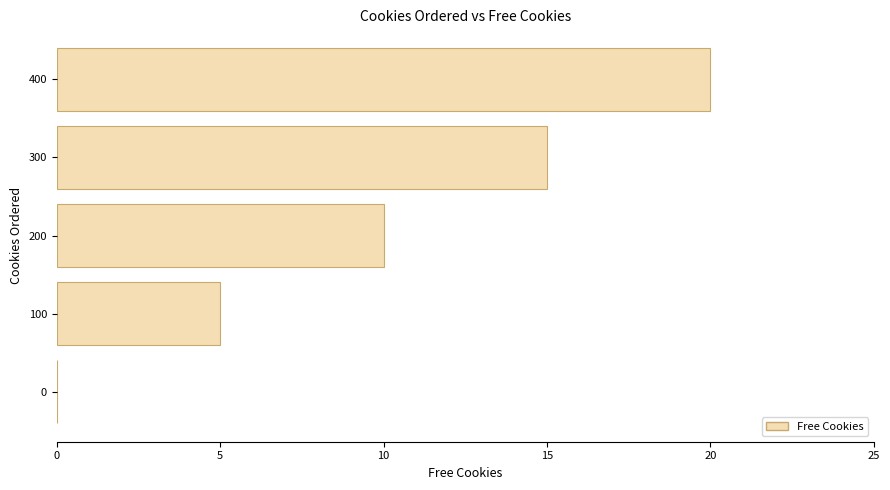

At which label is the value closest to 10?

200